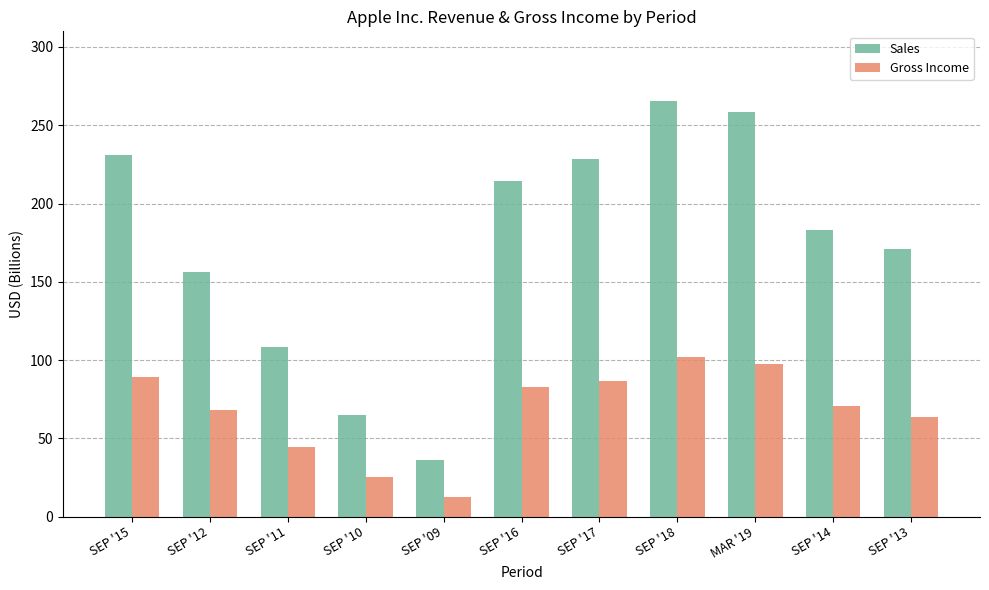

At which label does Gross Income first exceed 70?

SEP '15